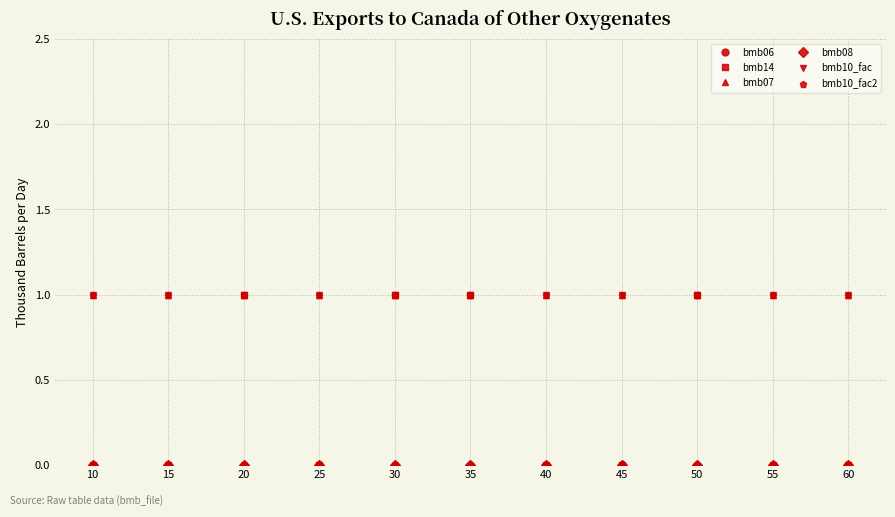

True or false: bmb10_fac and bmb07 cross at least once.

False